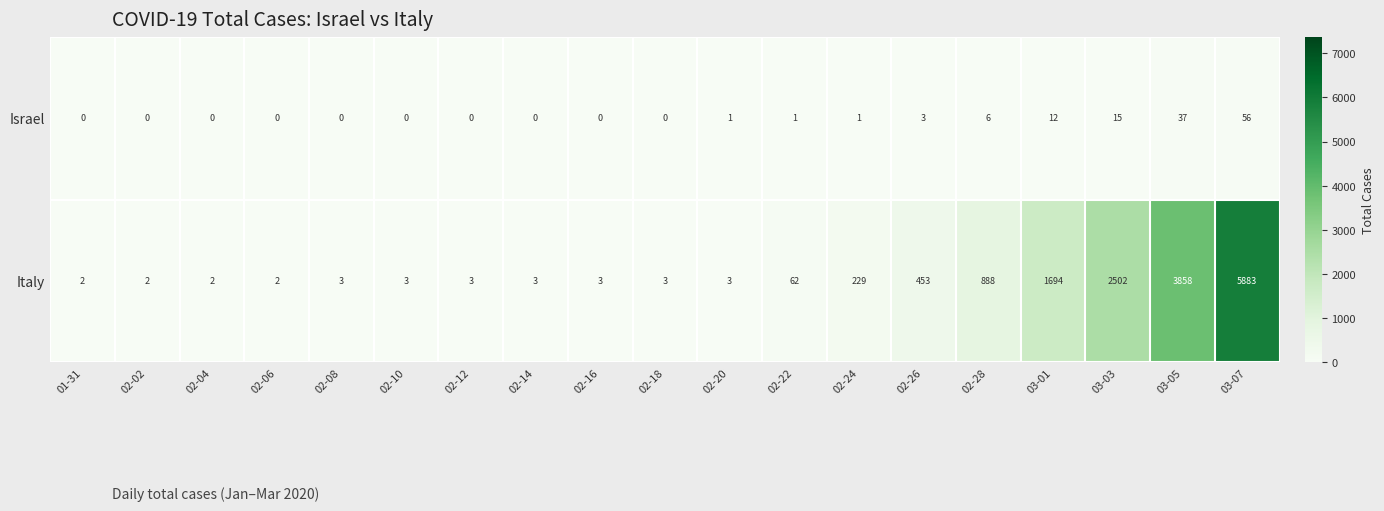

List the series in order of their peak value, highest first.

Italy, Israel